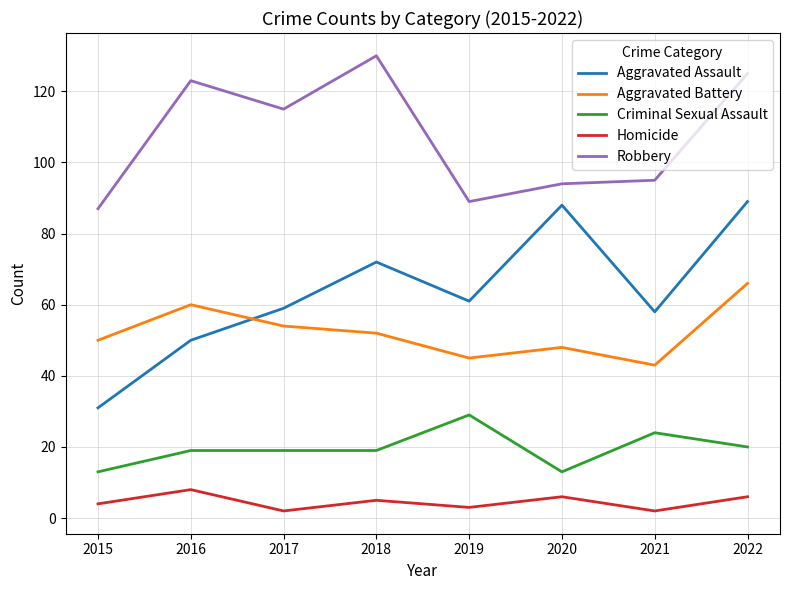

Does the chart display data point markers on the line(s)?

No